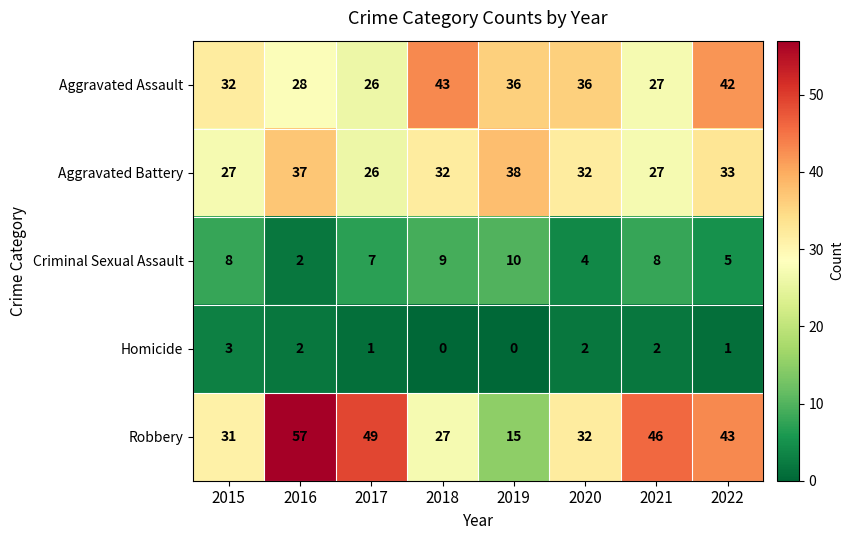

Which category has the highest value in the Criminal Sexual Assault series?

2019